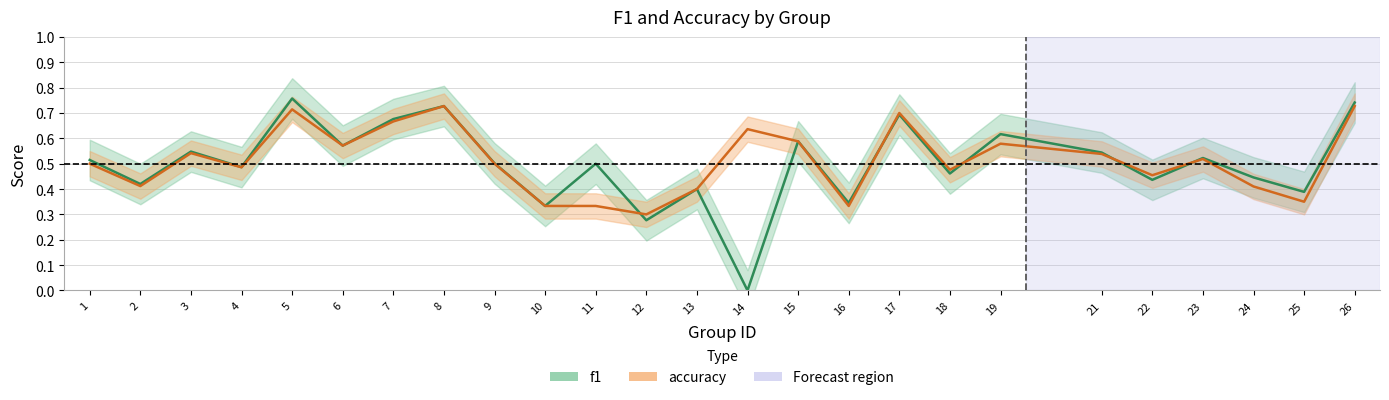

How many categories are shown in the chart?

25